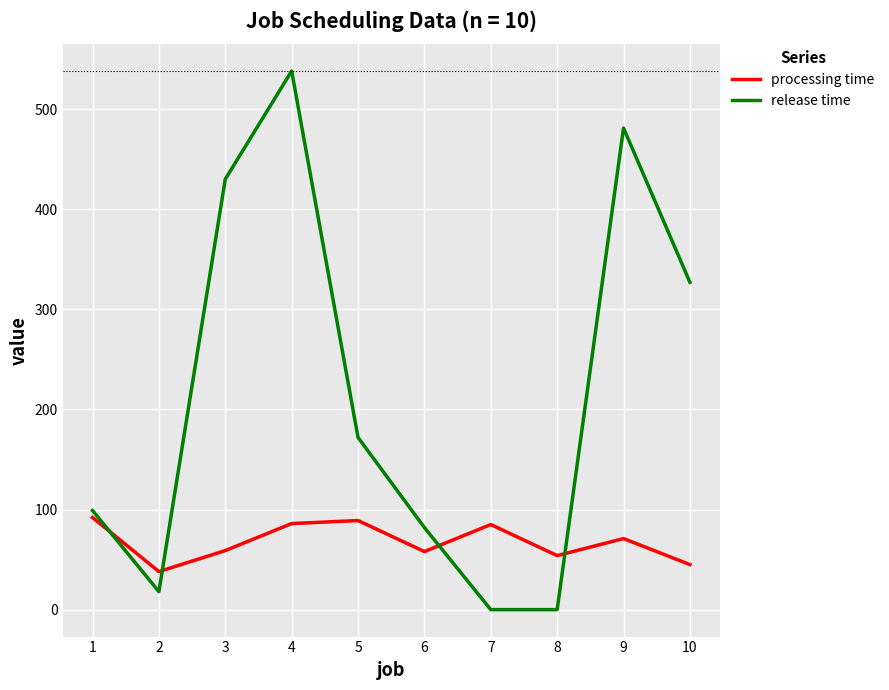

Rank the series at 3 from lowest to highest value.

processing time, release time